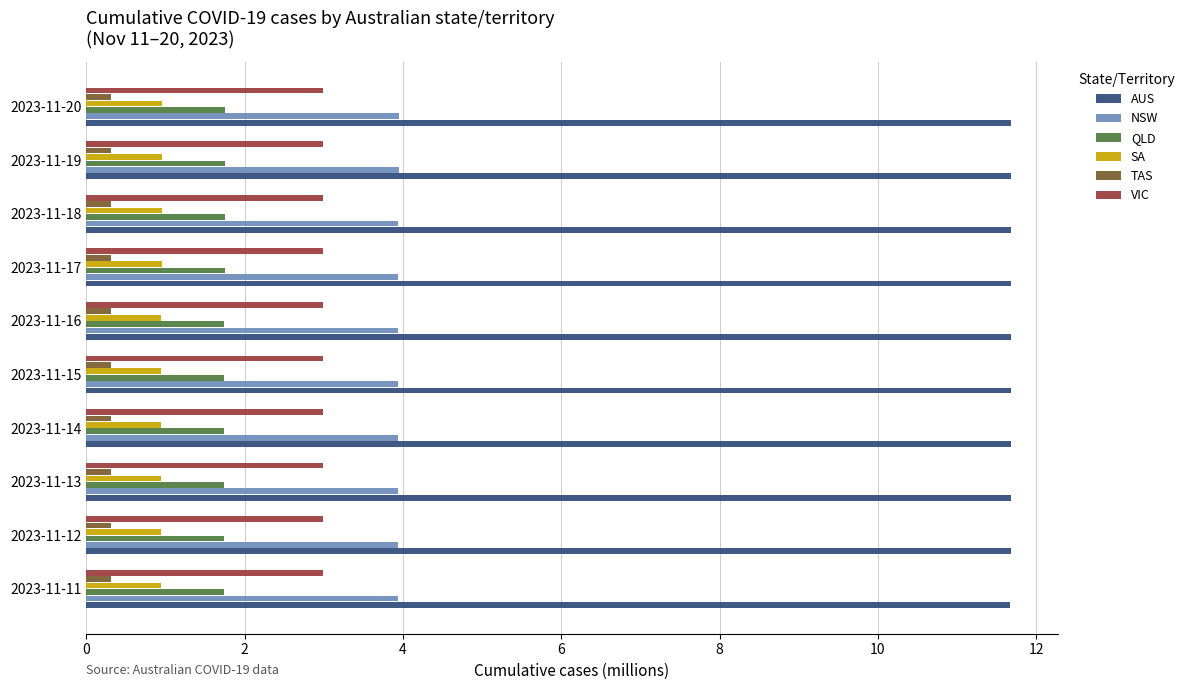

At how many categories does at least one series exceed 11?

10